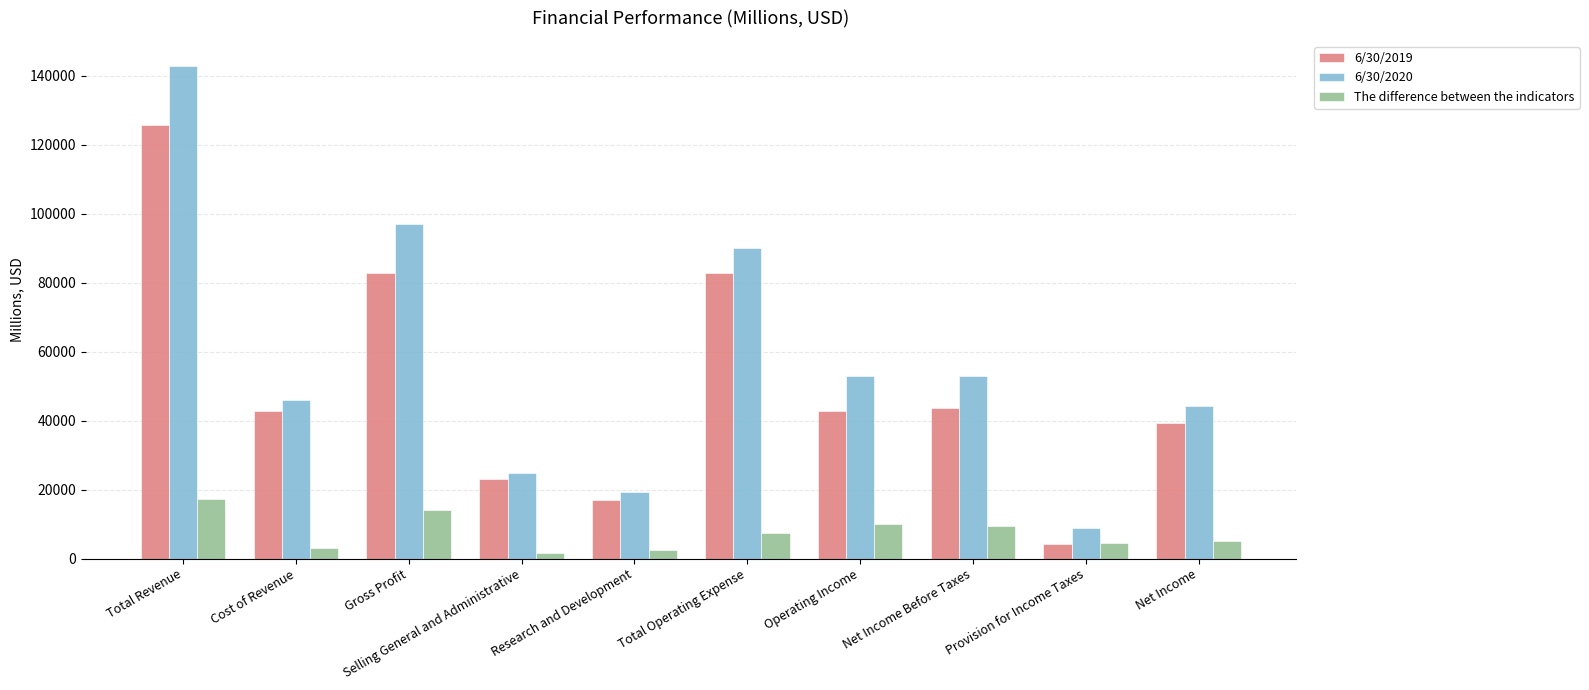

List the series in order of their peak value, lowest first.

The difference between the indicators, 6/30/2019, 6/30/2020